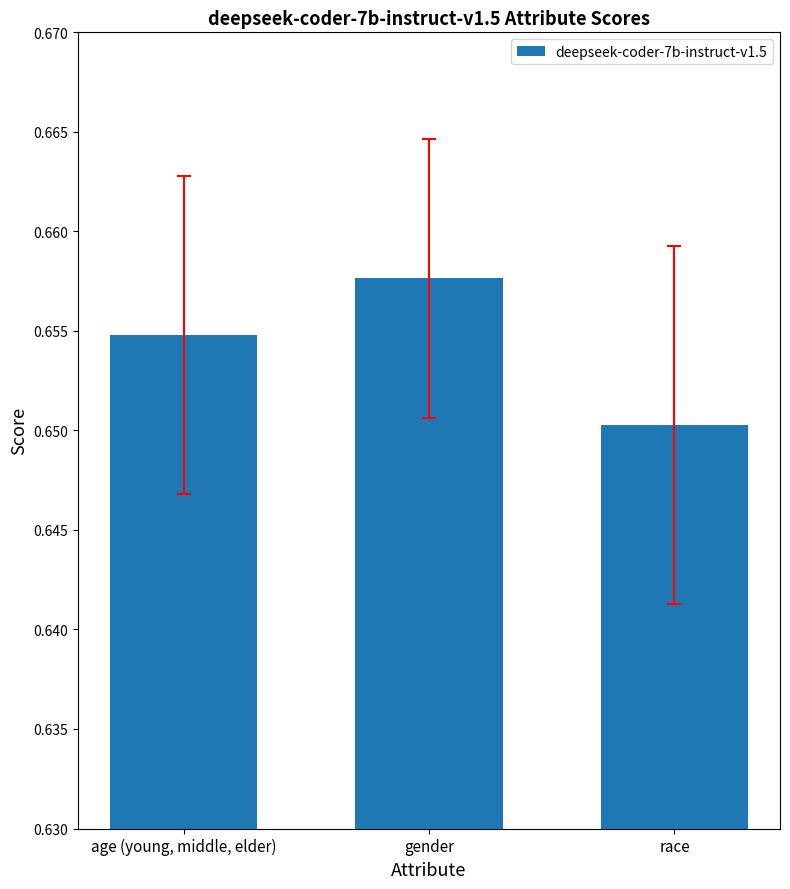

Are the bars horizontal?

No